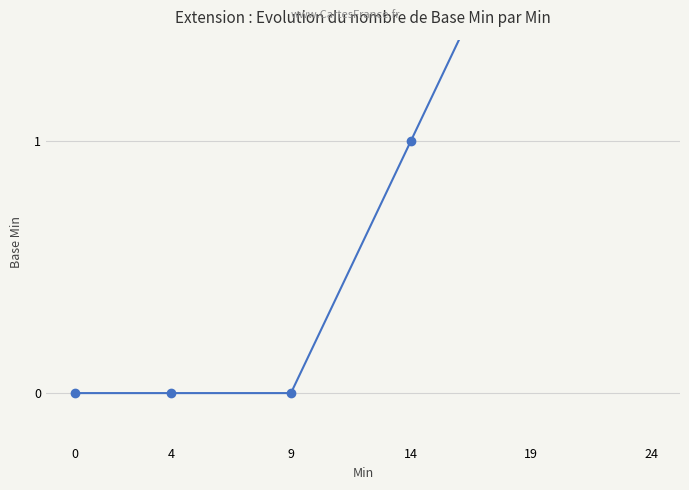

Does the chart have visible grid lines?

Yes